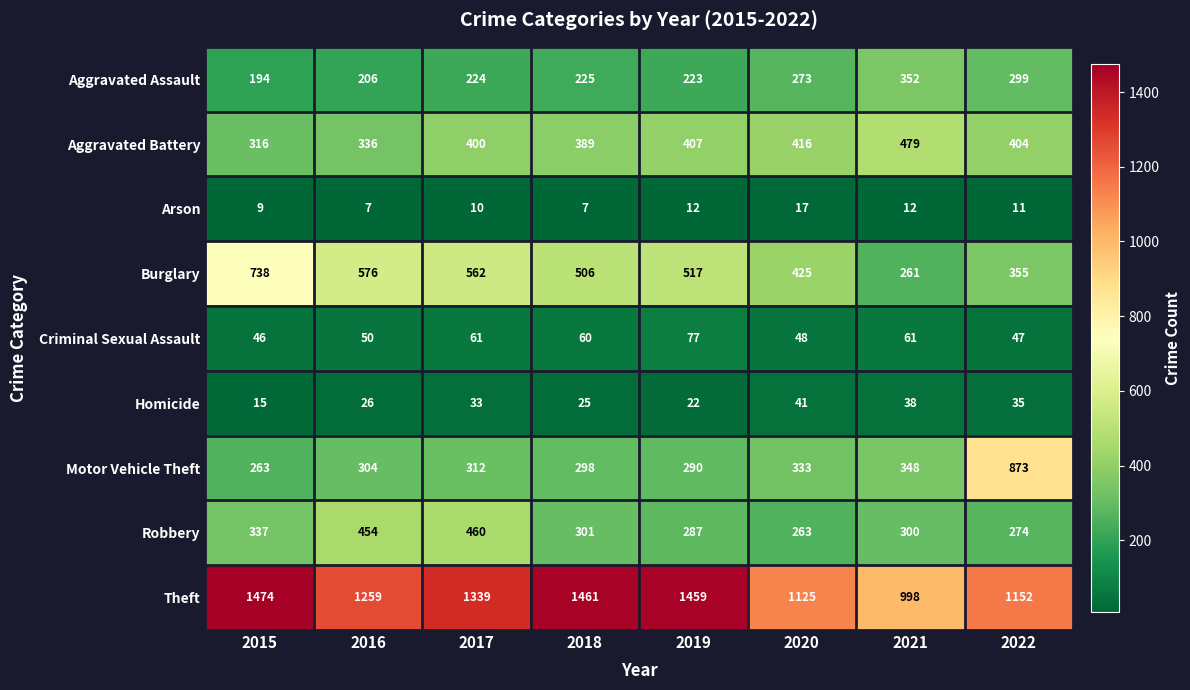

Between 2017 and 2022, which series saw the biggest shift?

Motor Vehicle Theft